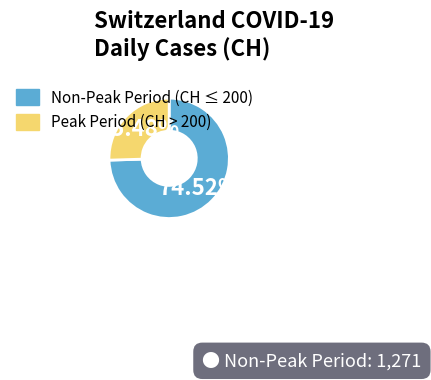

Does any single category account for the majority?

Yes